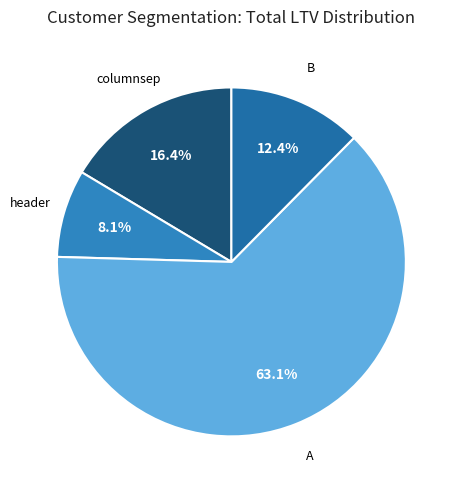

Count the number of slices in the pie.

4